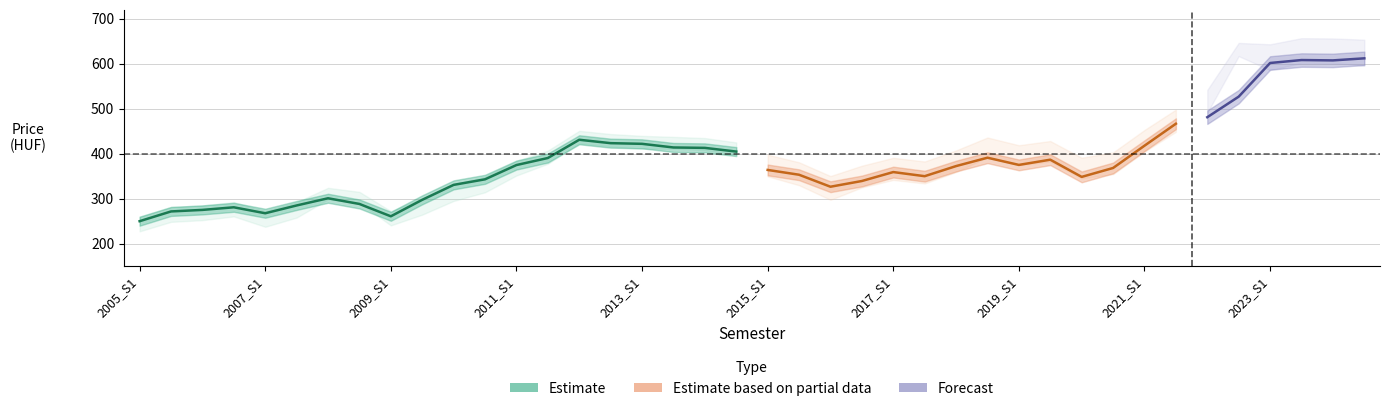

Between 2008_S2 and 2010_S1, which is larger?

2010_S1